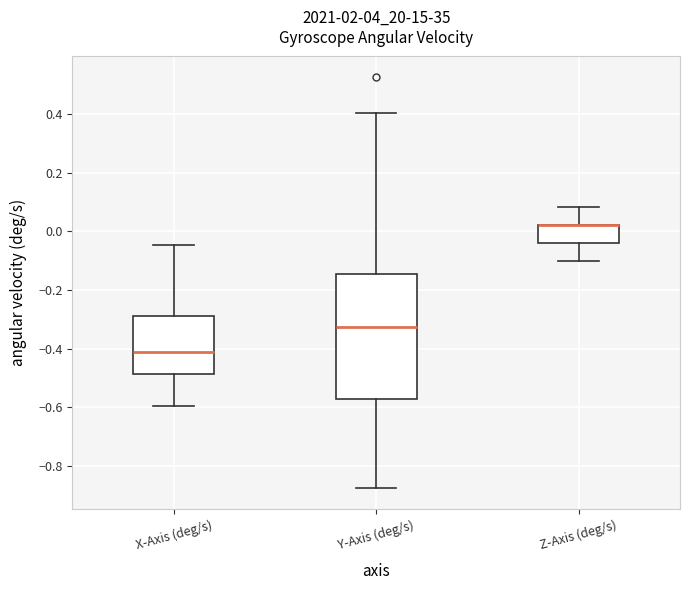

Reading left to right, read every box against the y-axis: the position of its median line, the range the box covers, and the ends of its whiskers. The values are not printed on the chart, so give them approximately, as read against the axis.

X-Axis (deg/s): median -0.42, box -0.48 to -0.30, whiskers -0.60 to -0.04
Y-Axis (deg/s): median -0.32, box -0.58 to -0.14, whiskers -0.88 to 0.40
Z-Axis (deg/s): median 0.02 (drawn on the box's upper edge), box -0.04 to 0.02, whiskers -0.10 to 0.08